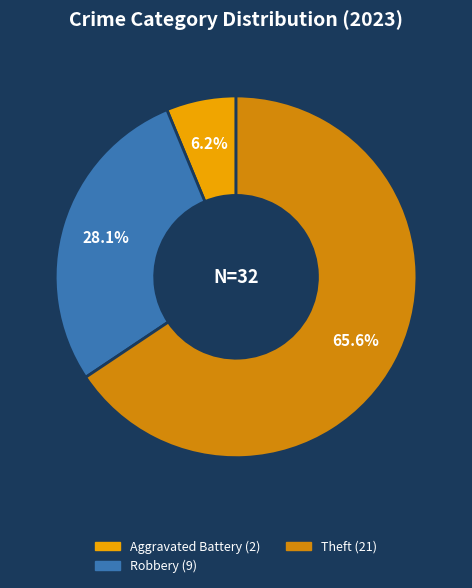

Does any single category account for the majority?

Yes